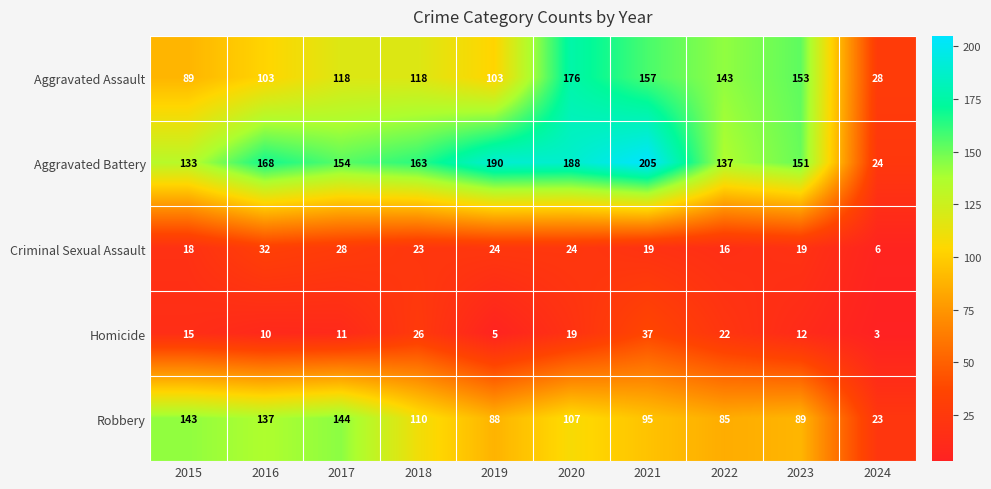

At how many categories does at least one series exceed 110?

9